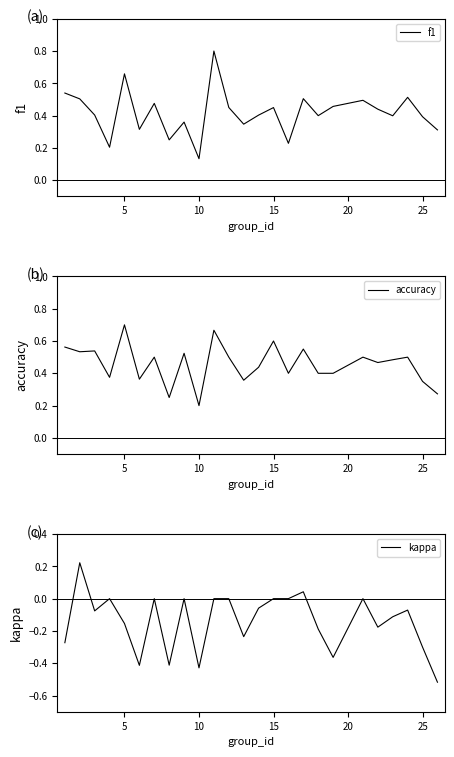

Which category has the lowest value in the accuracy series?

10